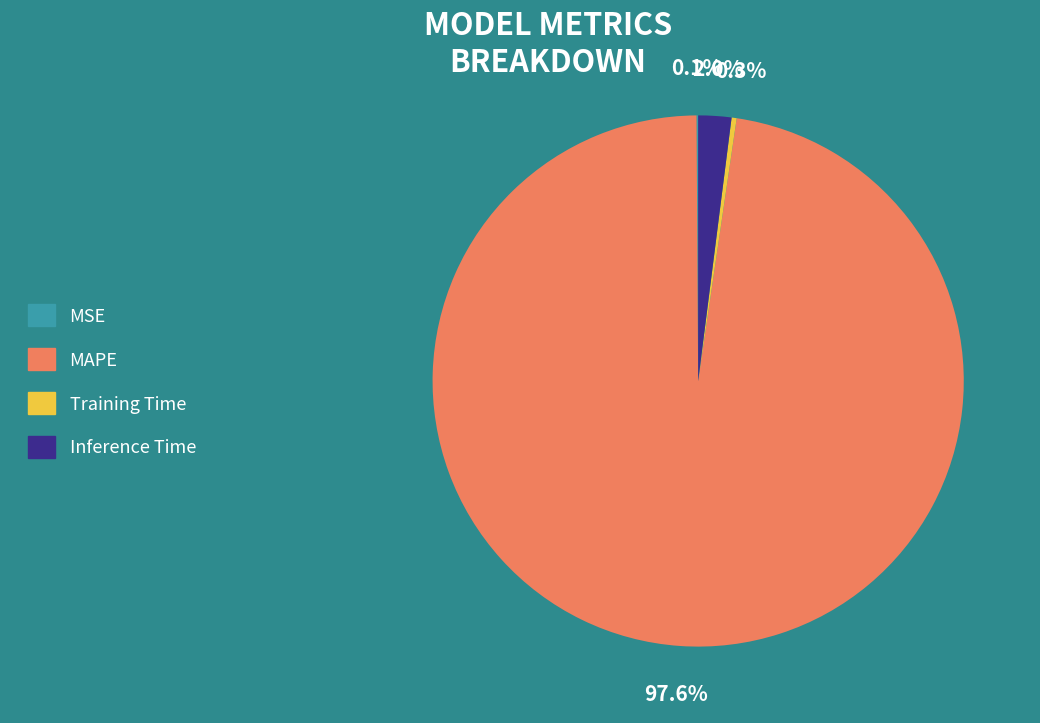

Is there a majority slice in this chart?

Yes